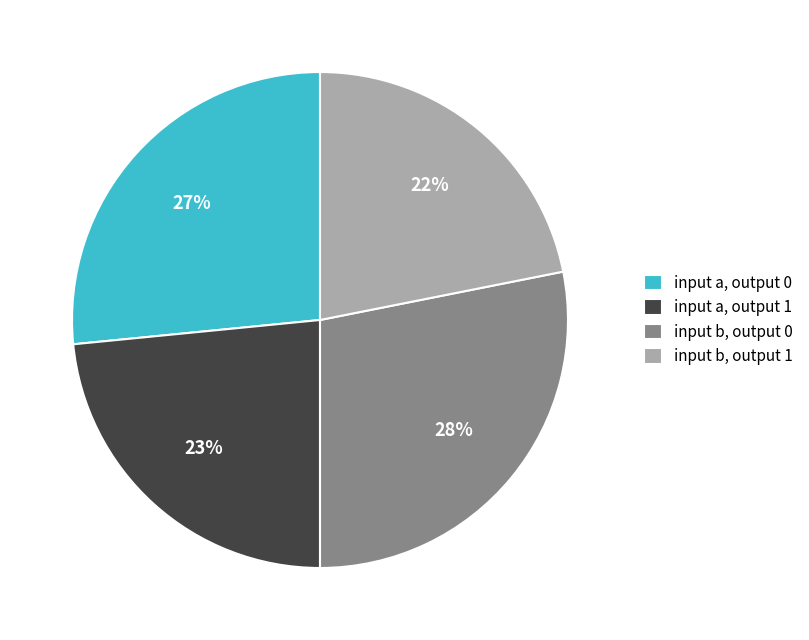

To the nearest percent, what is the difference between the largest and smallest slice percentages?

6%